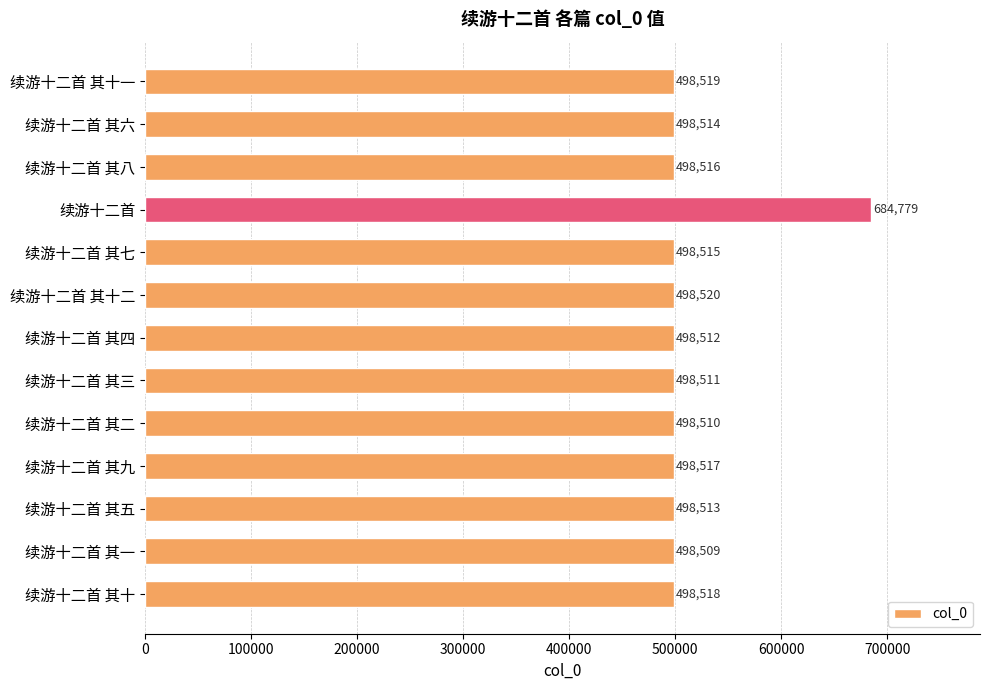

Reading top to bottom, transcribe all the data shown in this chart.

498519	498514	498516	684779	498515	498520	498512	498511	498510	498517	498513	498509	498518